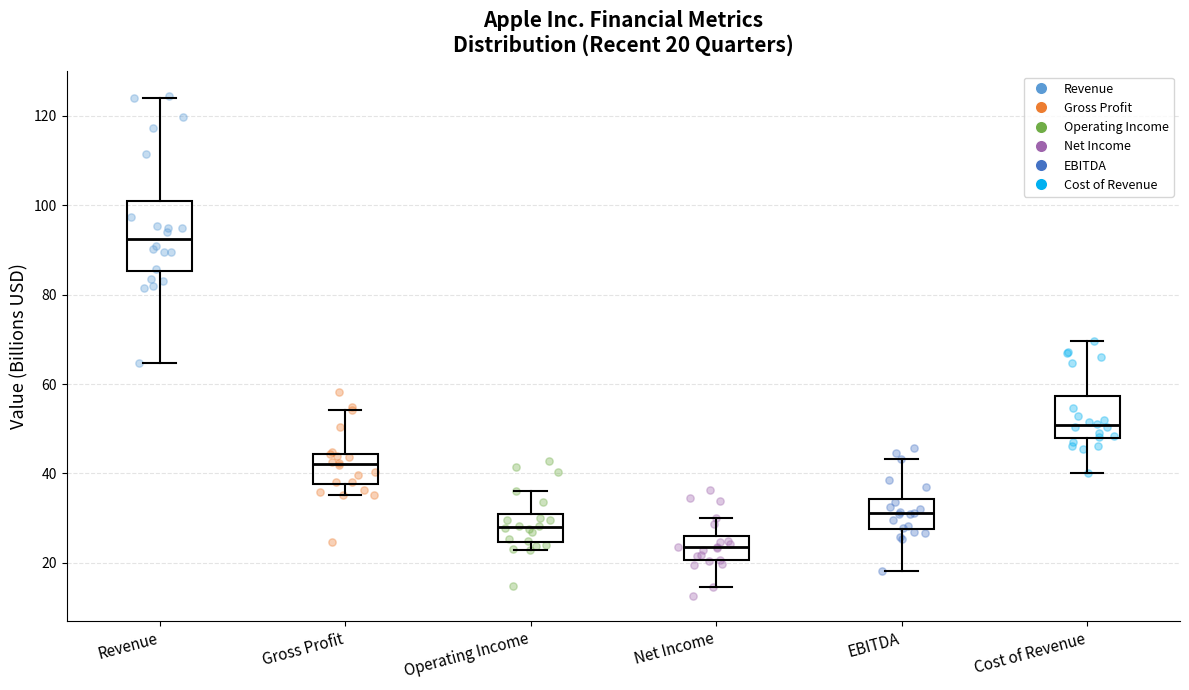

Which box has the highest median line?

Revenue